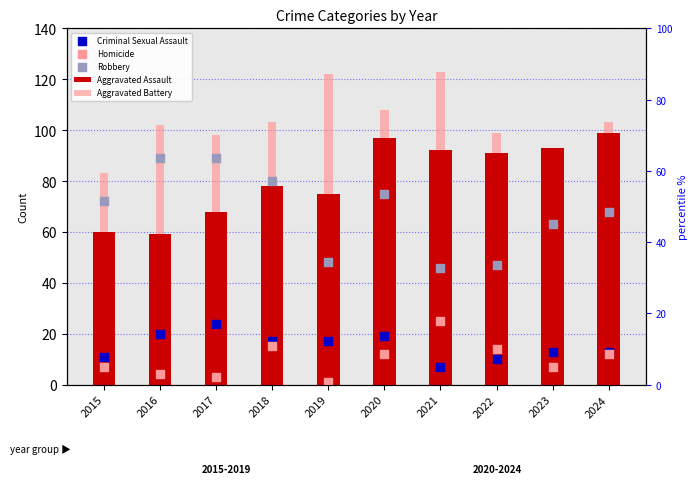

Which series reaches the minimum Y coordinate?

Homicide